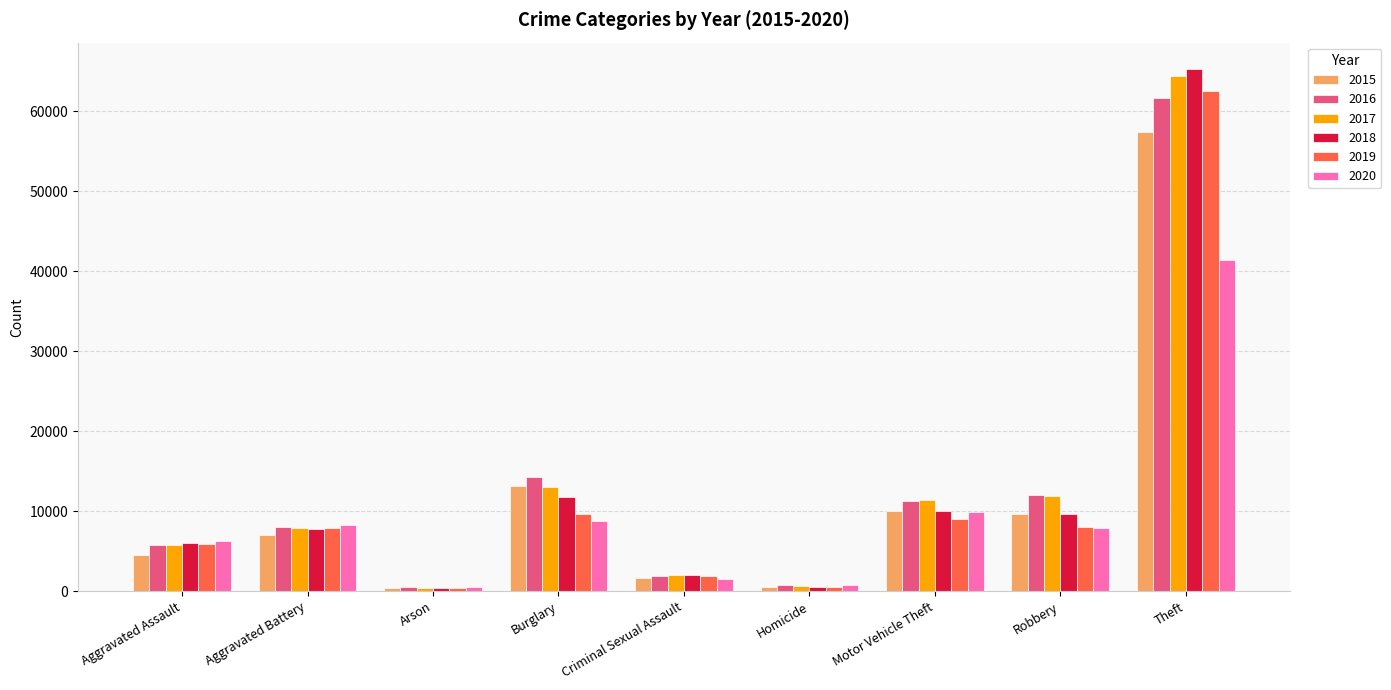

What is the label of the 5th bar from the left?

Criminal Sexual Assault